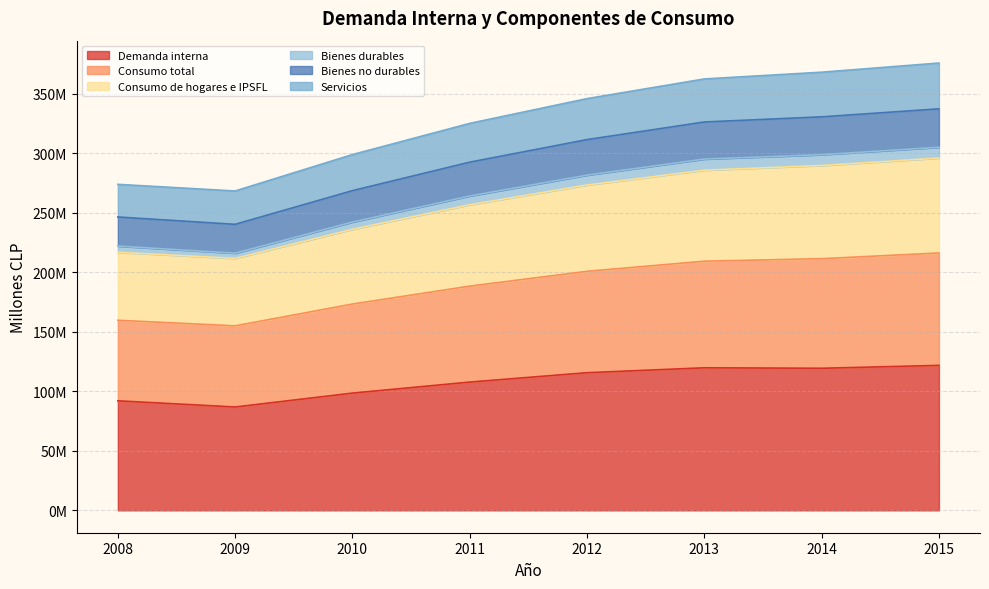

Is it true that Consumo total equals 136108663 at 2010?

False